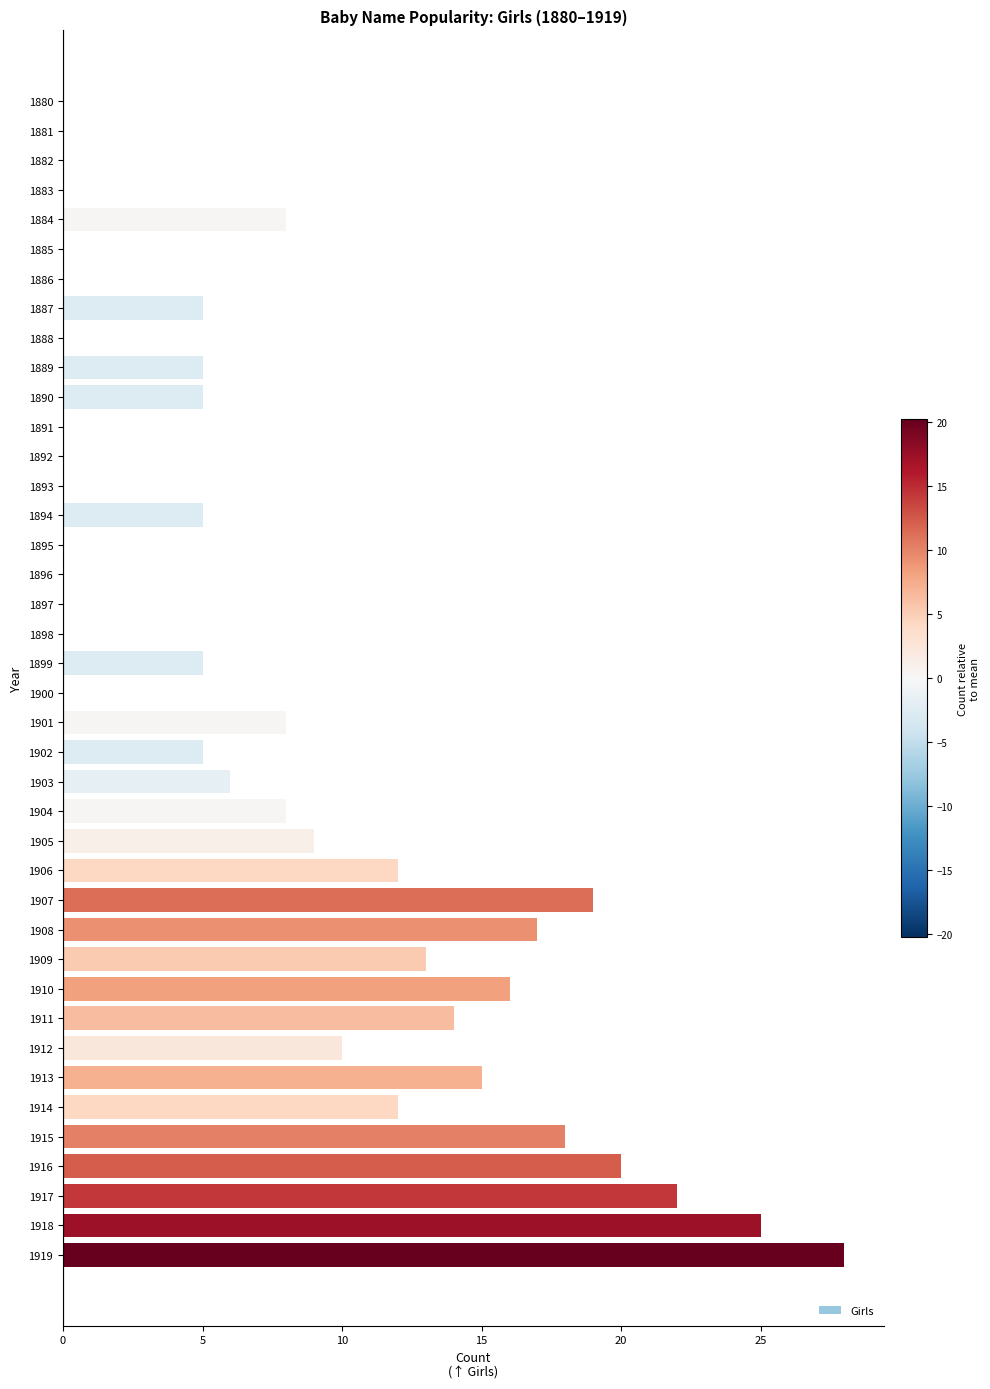

At which label is the value closest to 14?

1911